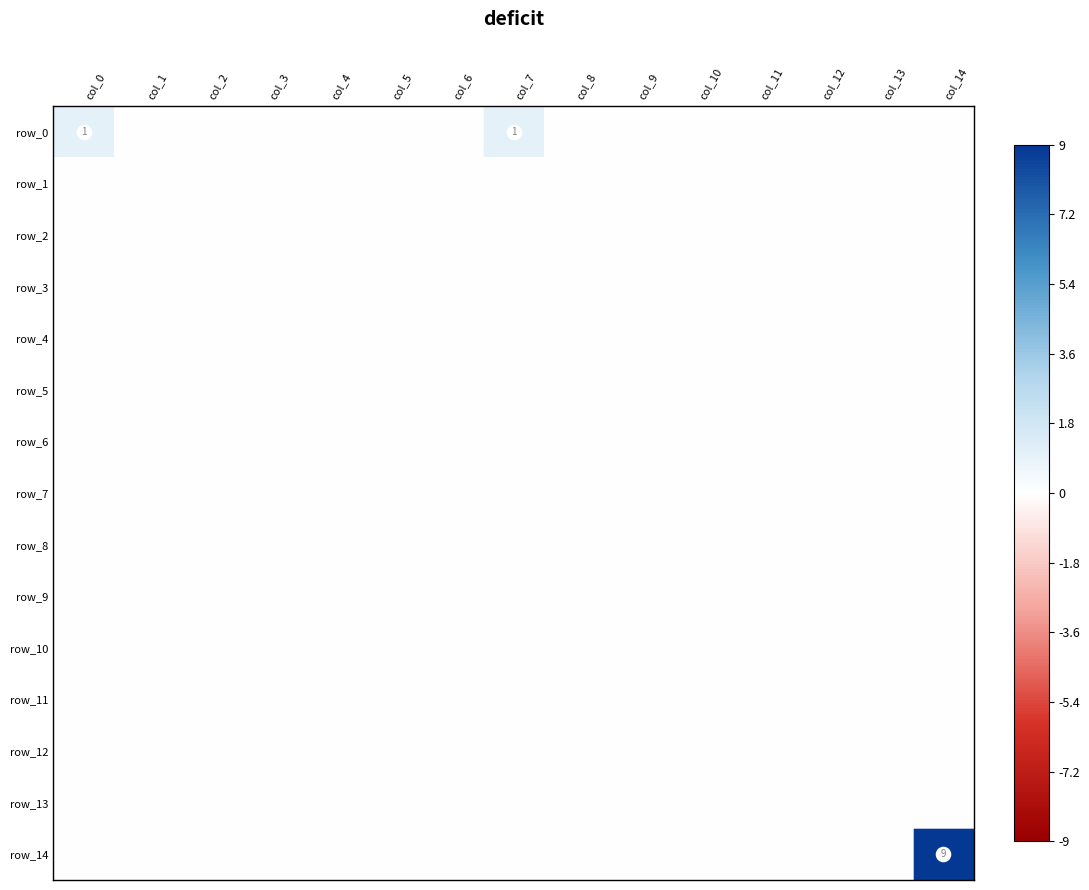

Where is row_0 nearest to the value 0?

col_1